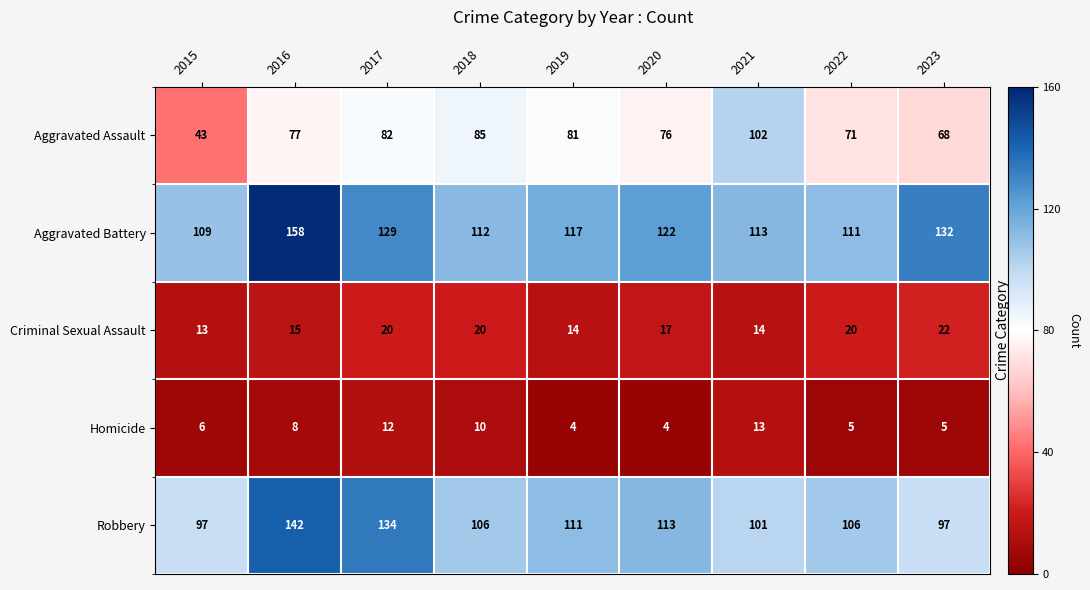

Is it true that Aggravated Assault equals 133 at 2018?

False